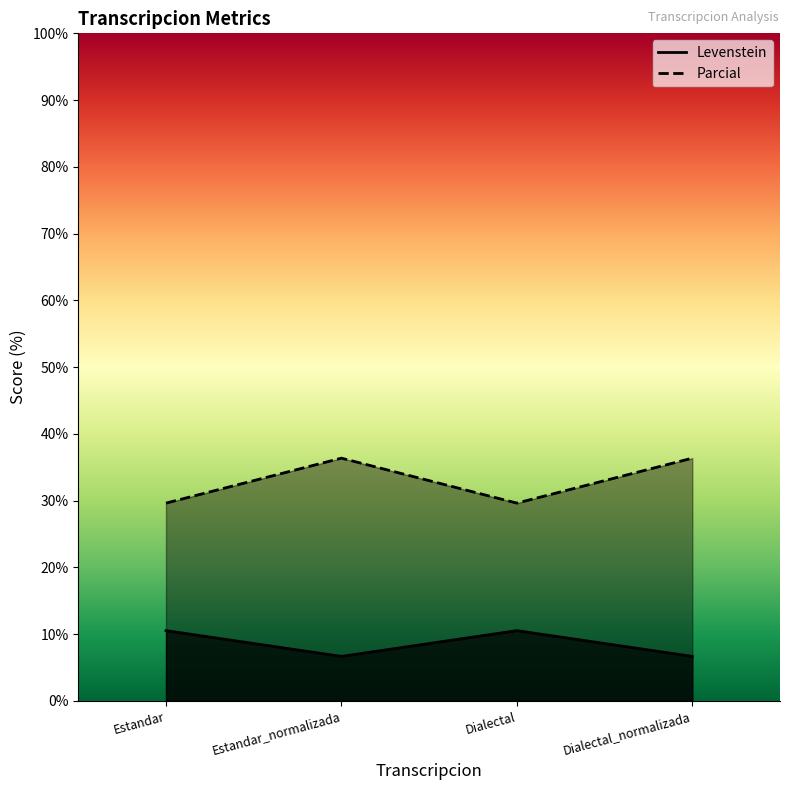

True or false: Levenstein and Parcial intersect in this chart.

False